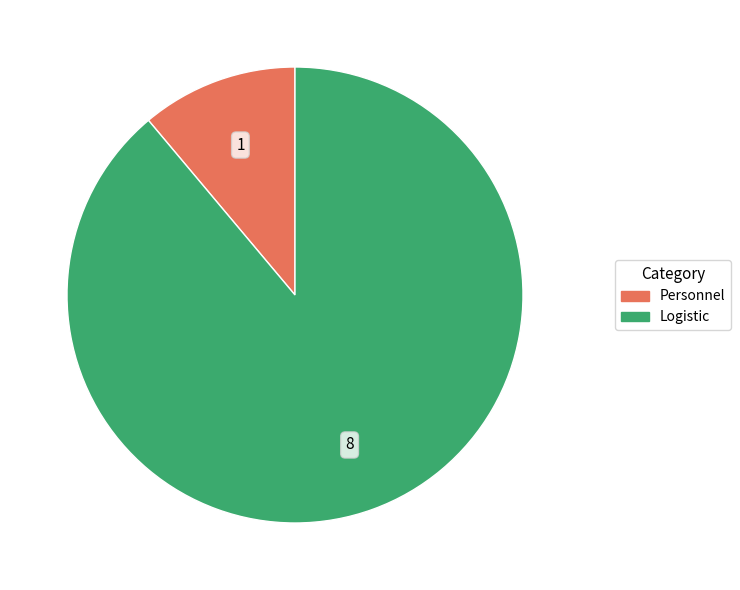

Do Personnel and Logistic together represent more than half of the pie?

Yes